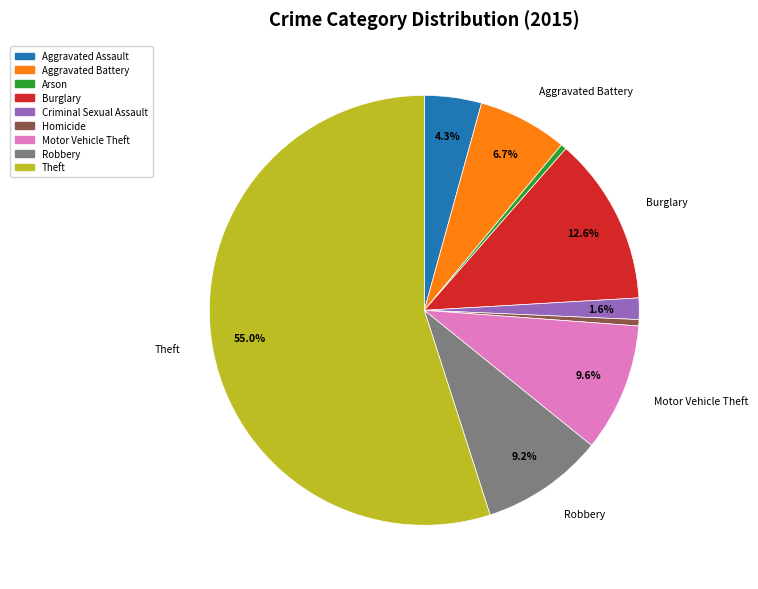

The Criminal Sexual Assault slice represents 2% of the pie. True or false?

True